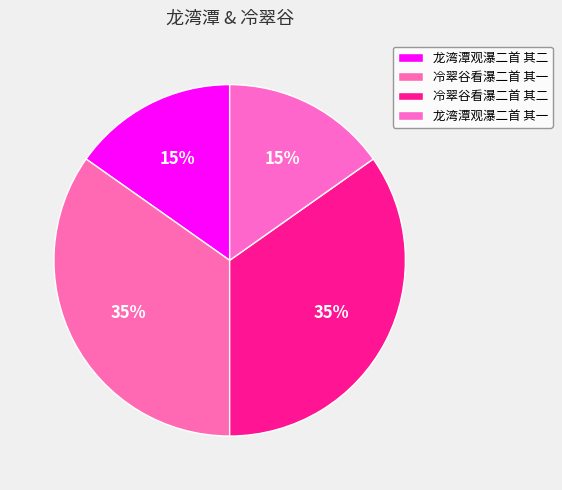

Which slice is the smallest?

龙湾潭观瀑二首 其一